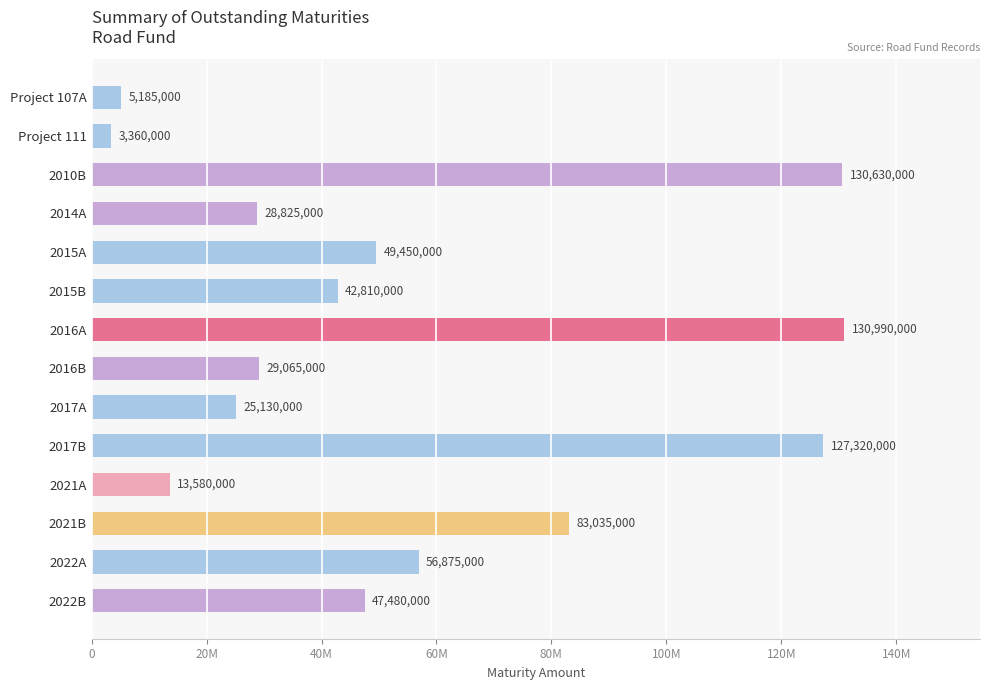

What is the difference between the maximum and minimum values?

127630000